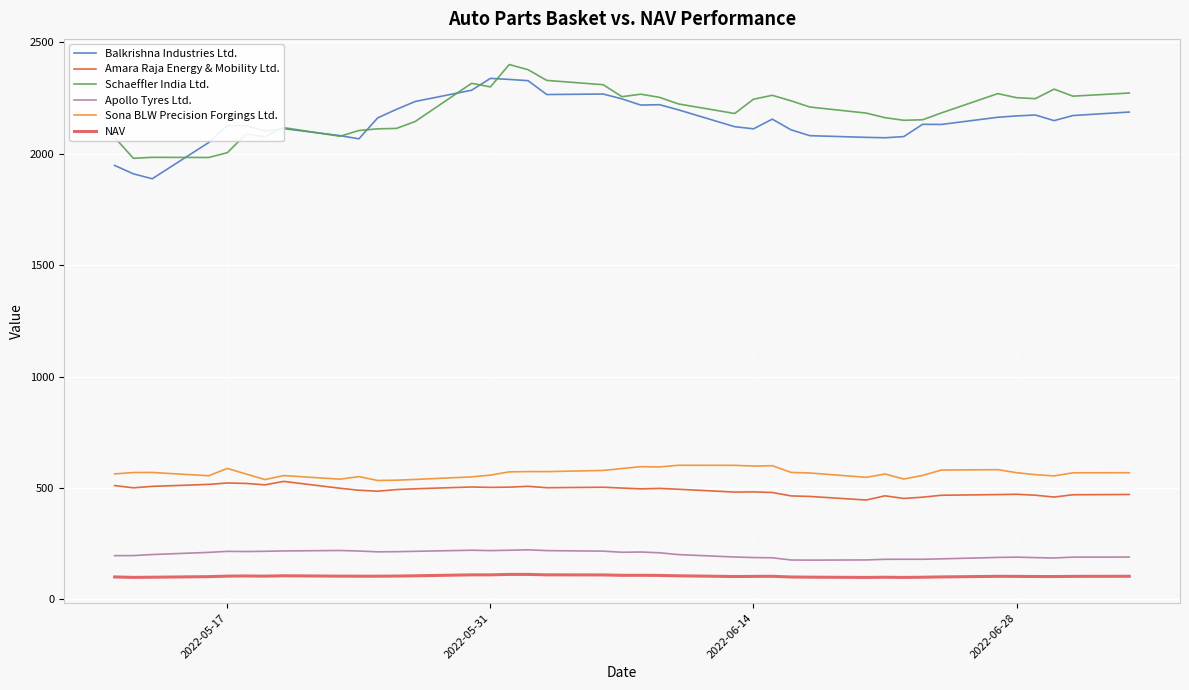

True or false: Schaeffler India Ltd. and Sona BLW Precision Forgings Ltd. cross at least once.

False